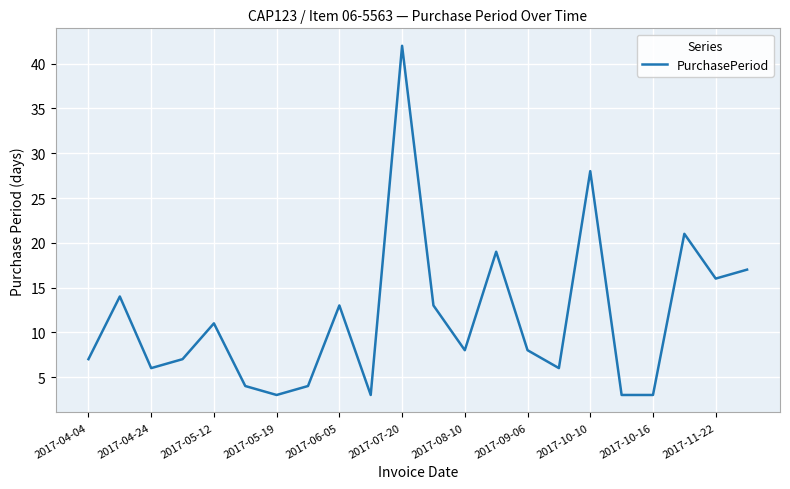

What is the difference between the maximum and minimum values?

39